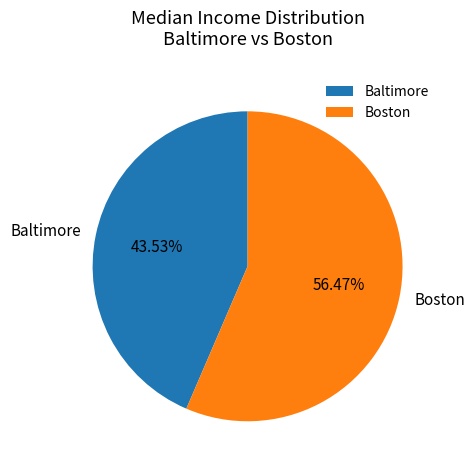

How many slices are in this pie chart?

2